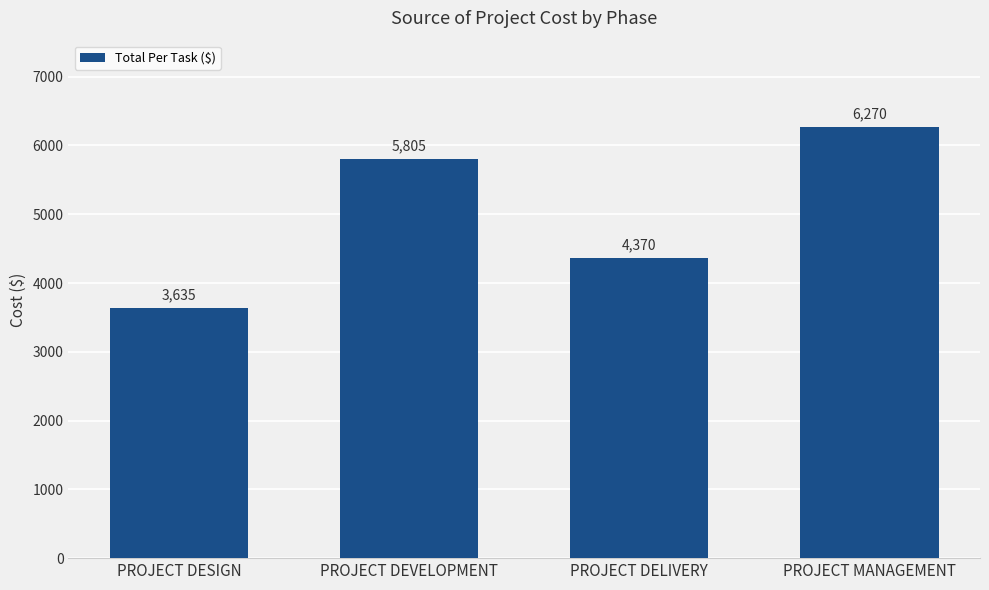

What is the label of the 1st bar from the left?

PROJECT DESIGN